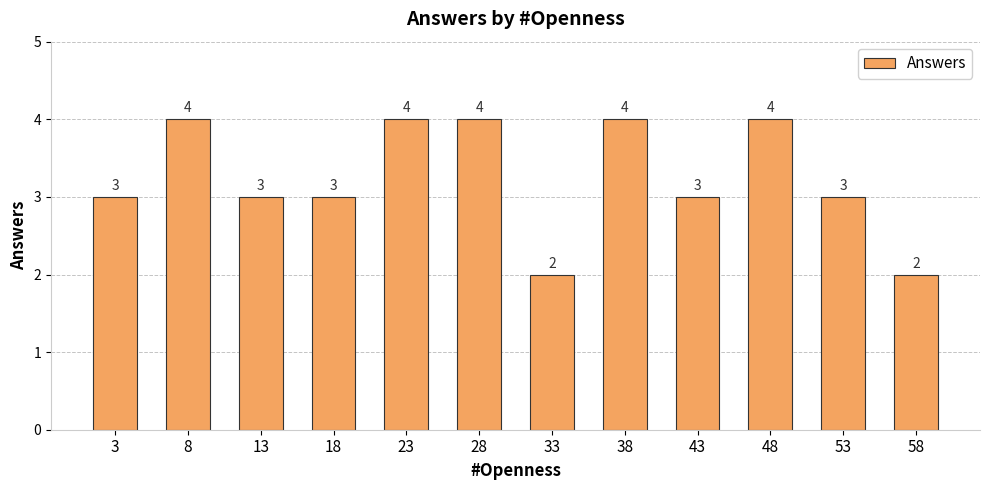

Reading left to right, transcribe all the data shown in this chart.

3	4	3	3	4	4	2	4	3	4	3	2